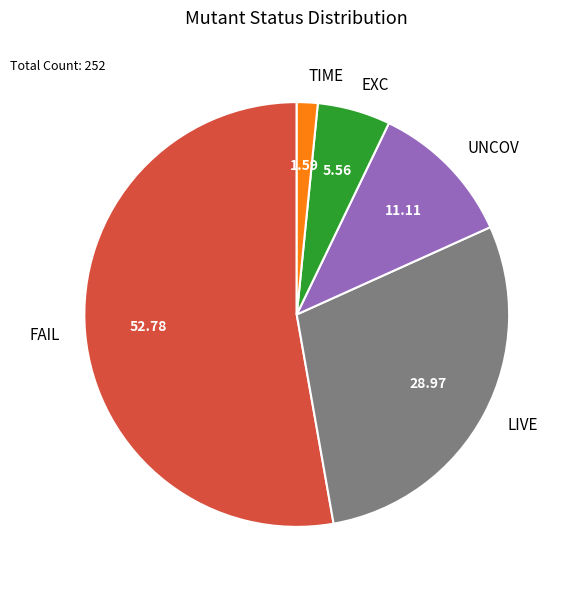

Count the number of slices in the pie.

5